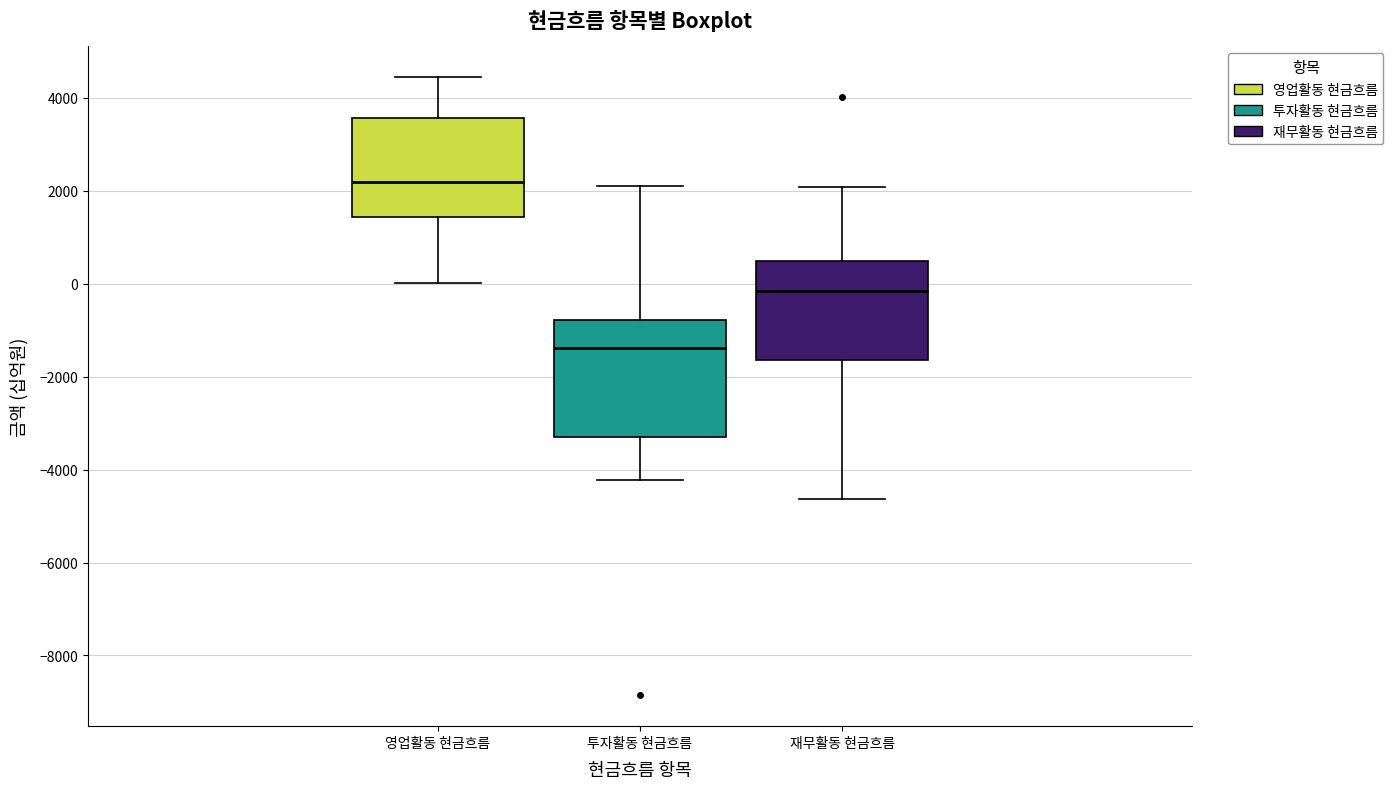

Which box is the tallest, from its lower edge to its upper edge?

투자활동 현금흐름